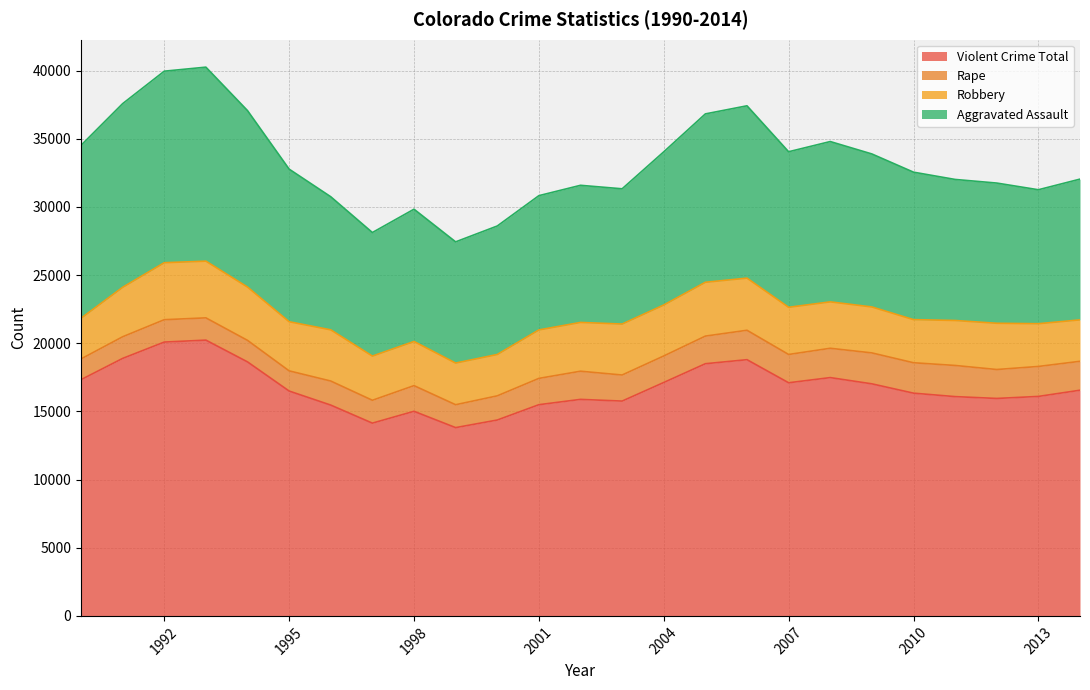

At which category does robbery reach its first local valley?

1995